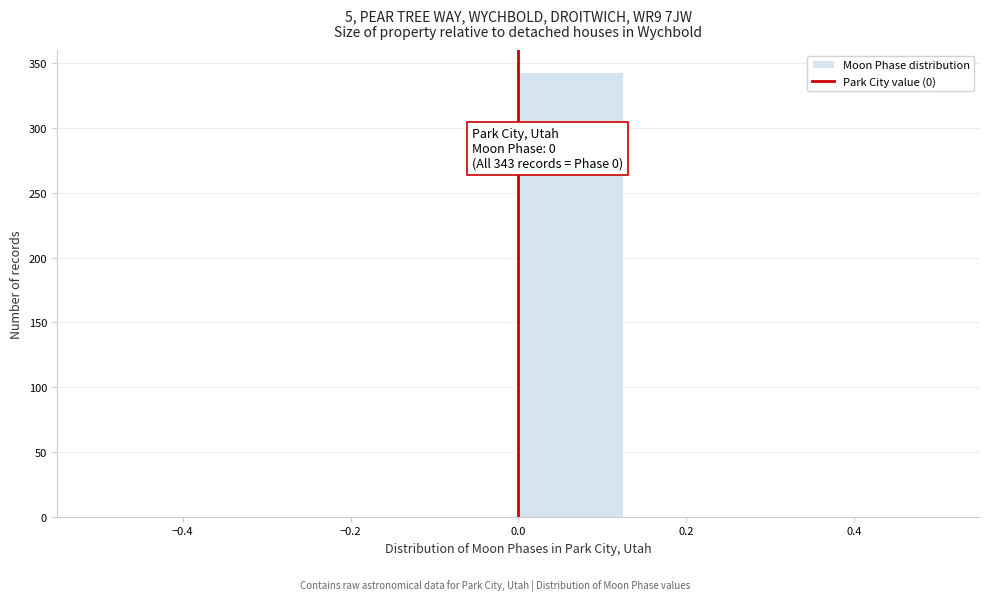

Over which range of the x-axis is the bar tallest?

0.000 to 0.125